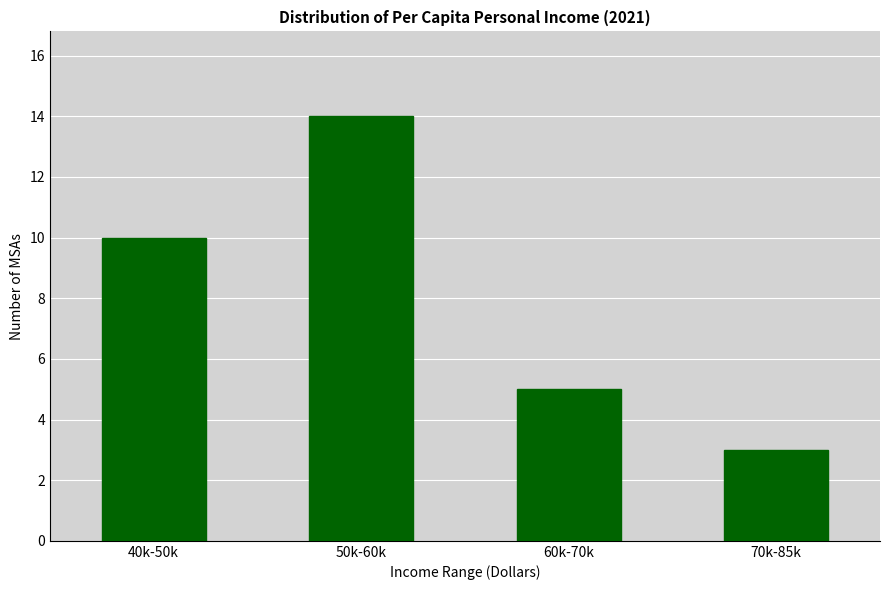

Reading right to left, transcribe all the data shown in this chart.

3	5	14	10